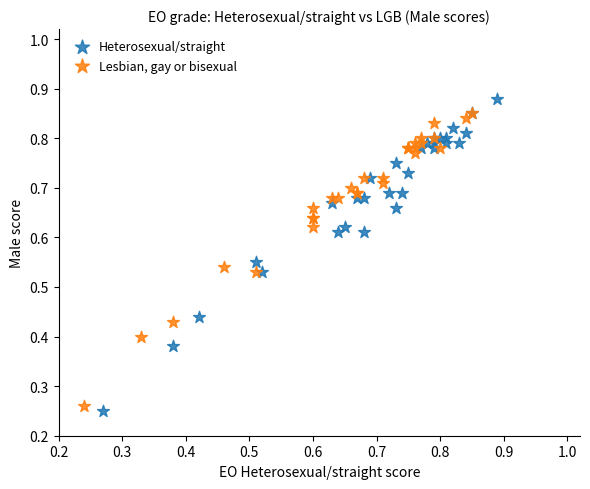

Which series reaches the minimum Y coordinate?

Heterosexual/straight